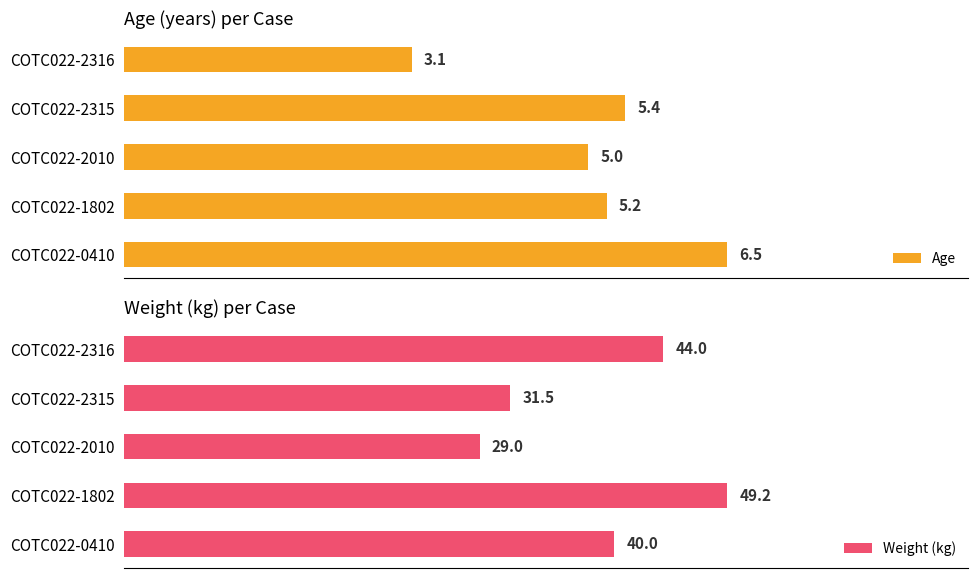

Which category has the lowest value in the Age series?

COTC022-2316